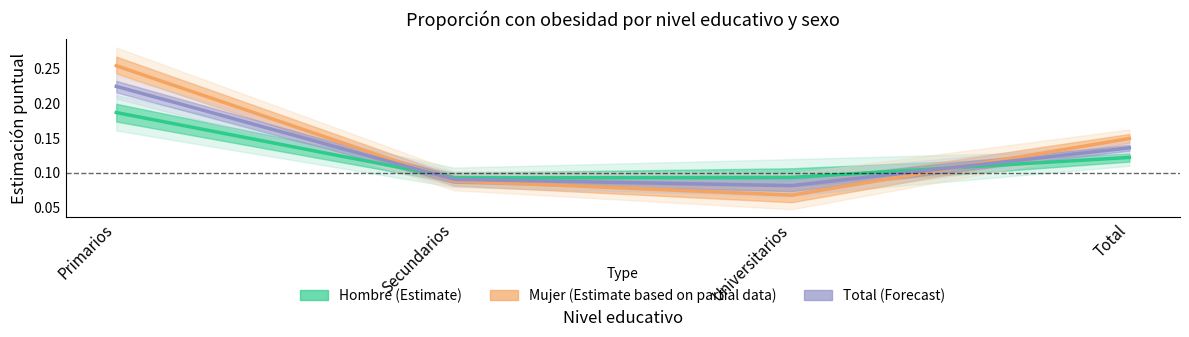

At which category is the sum across all series the highest?

Primarios